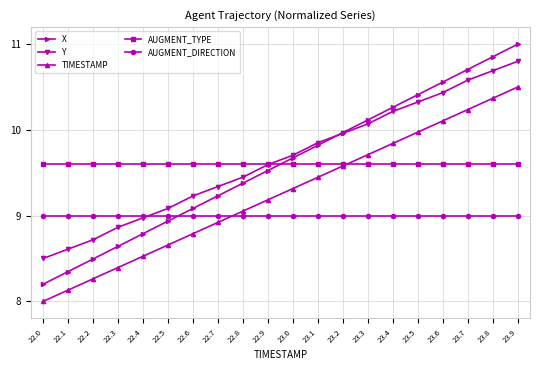

Which category has the lowest value in the X series?

22.0